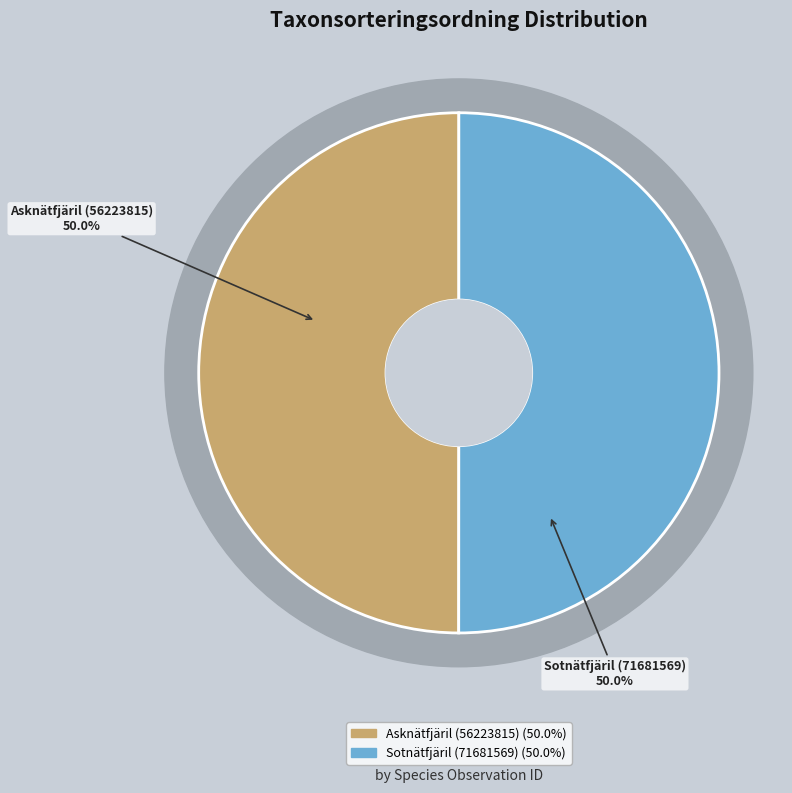

The Asknätfjäril (56223815) slice represents 50% of the pie. True or false?

True